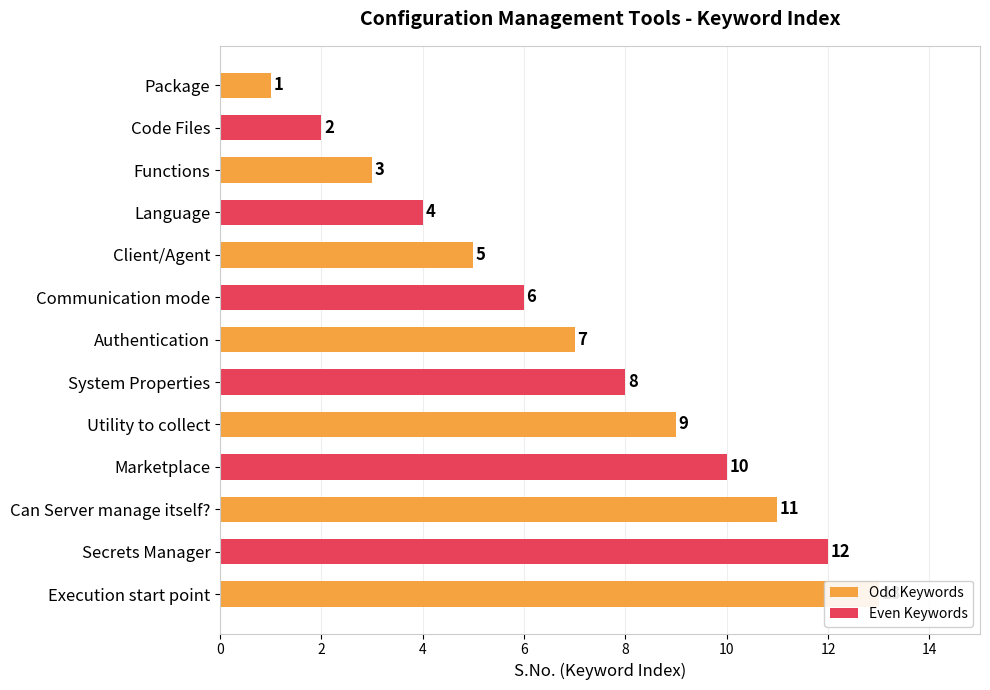

Where is the data nearest to the value 7?

Authentication